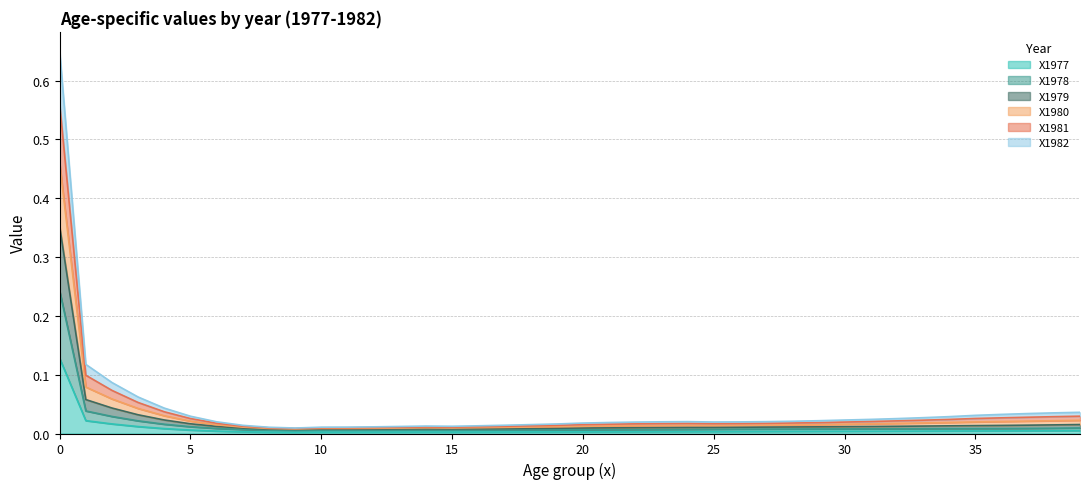

Which category has the lowest value in the X1981 series?

9